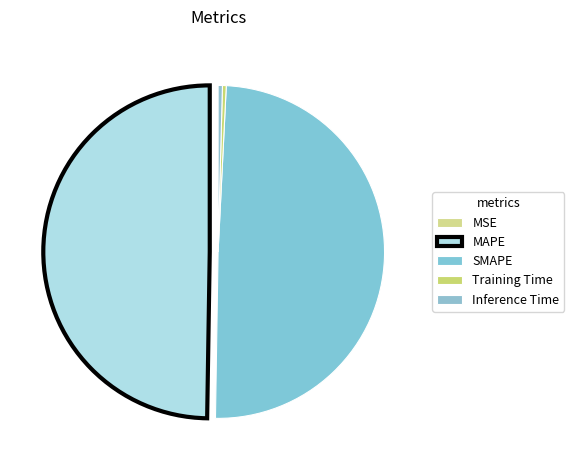

How many segments does this pie chart have?

5